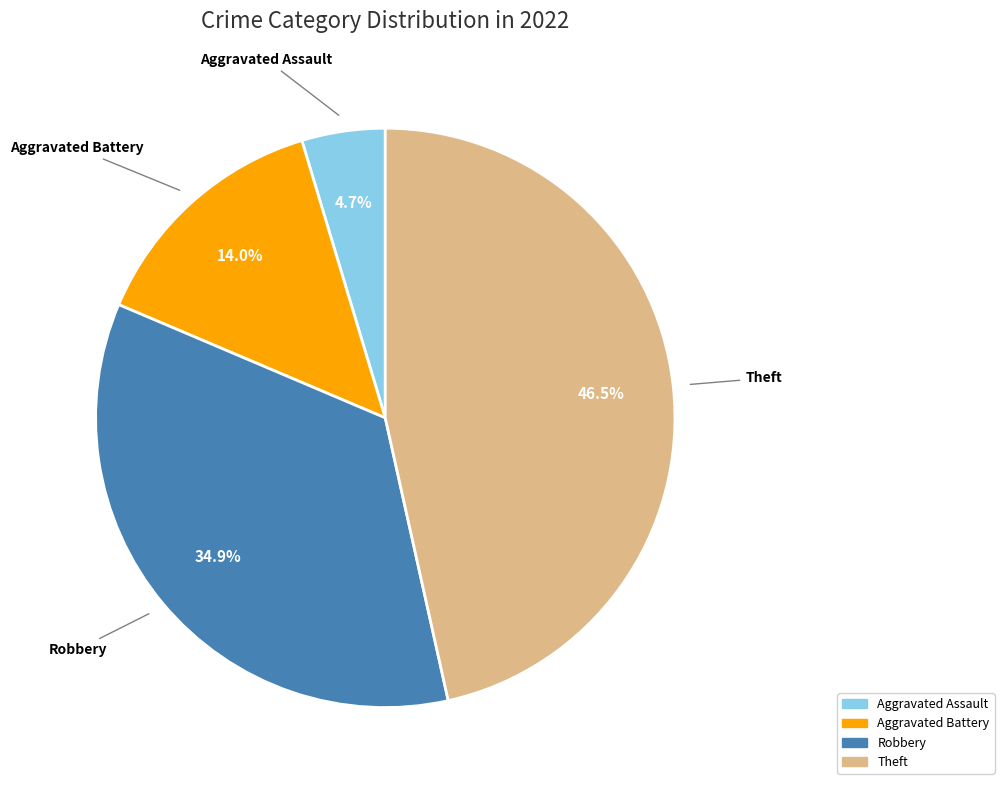

How many segments does this pie chart have?

4